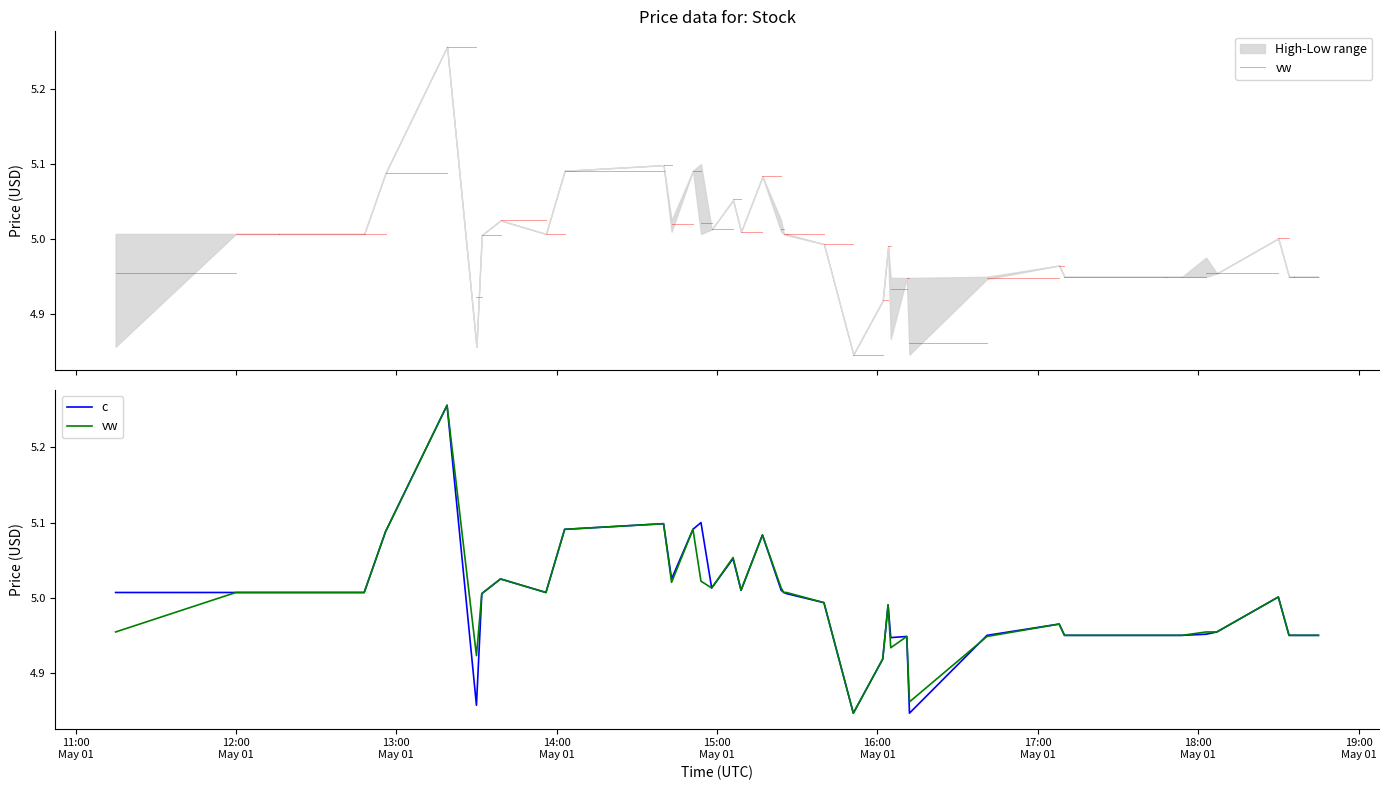

What is the maximum value shown in the chart?

5.3